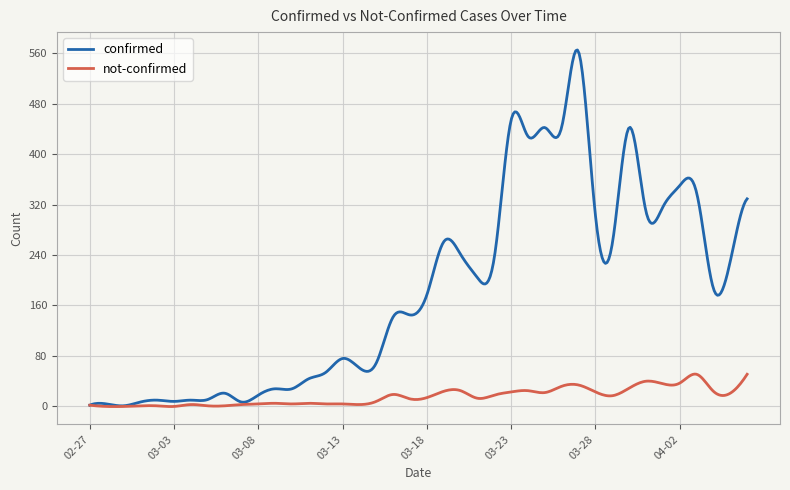

Which series has the largest total across all categories?

confirmed